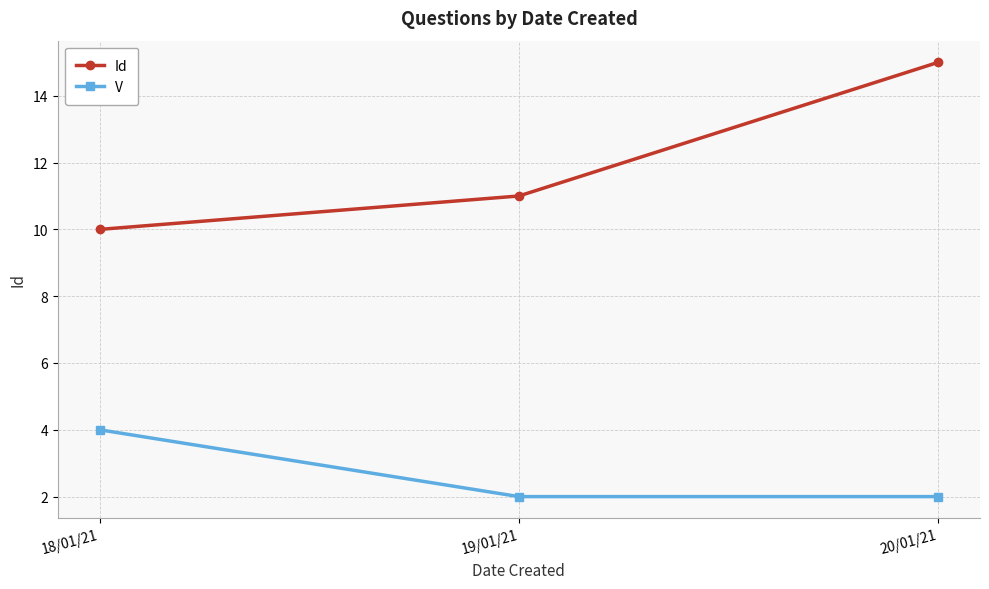

What is the sum of all Id values?

36